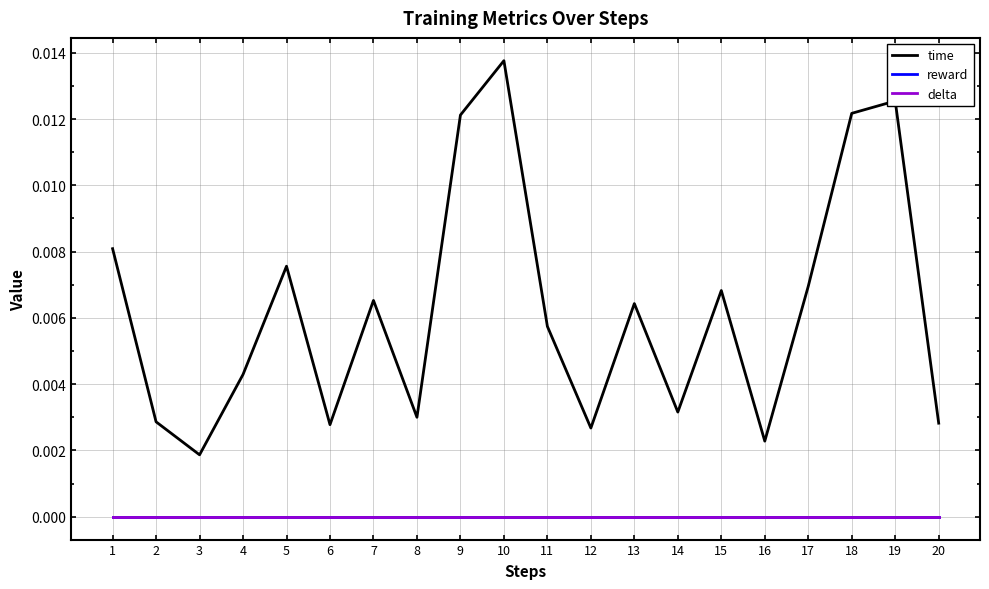

True or false: time and reward intersect in this chart.

False